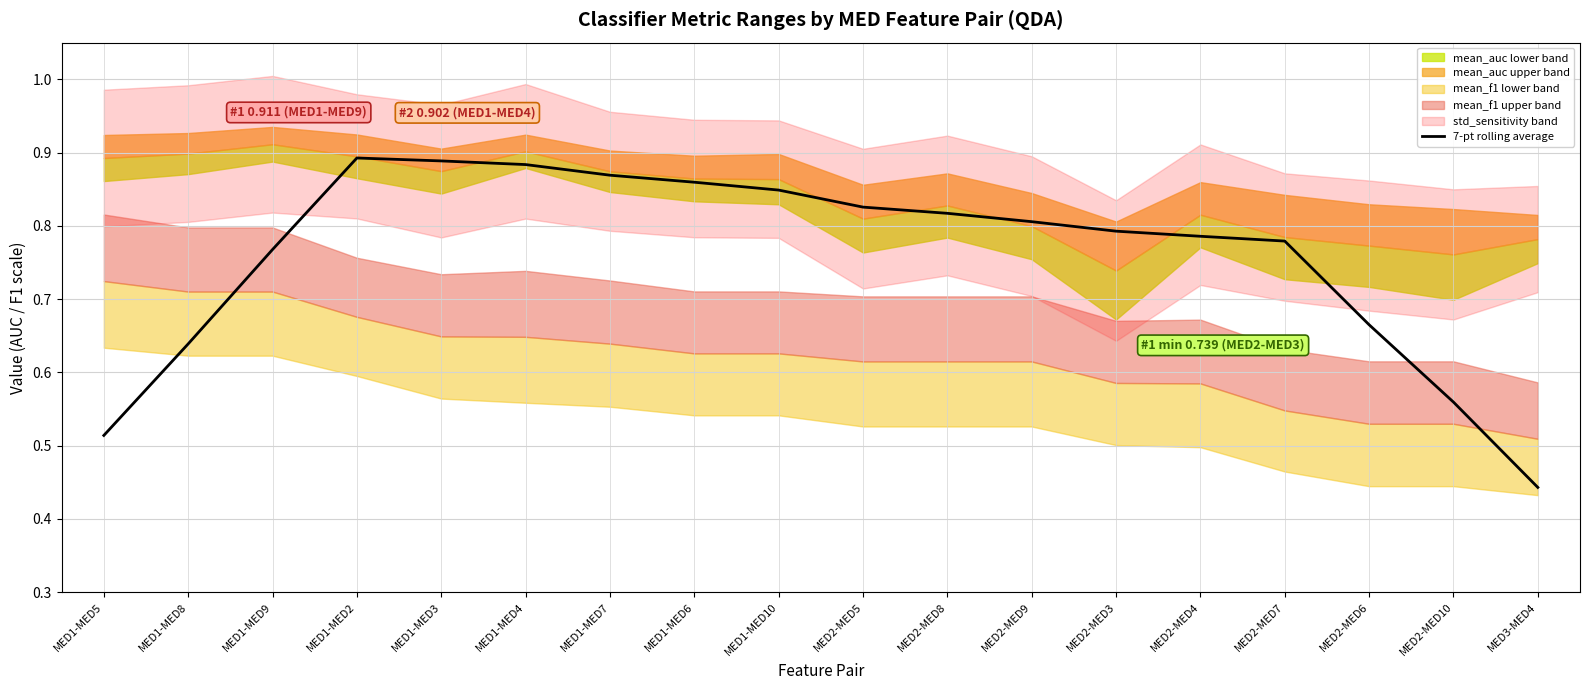

Which category has the lowest value across all series?

MED3-MED4